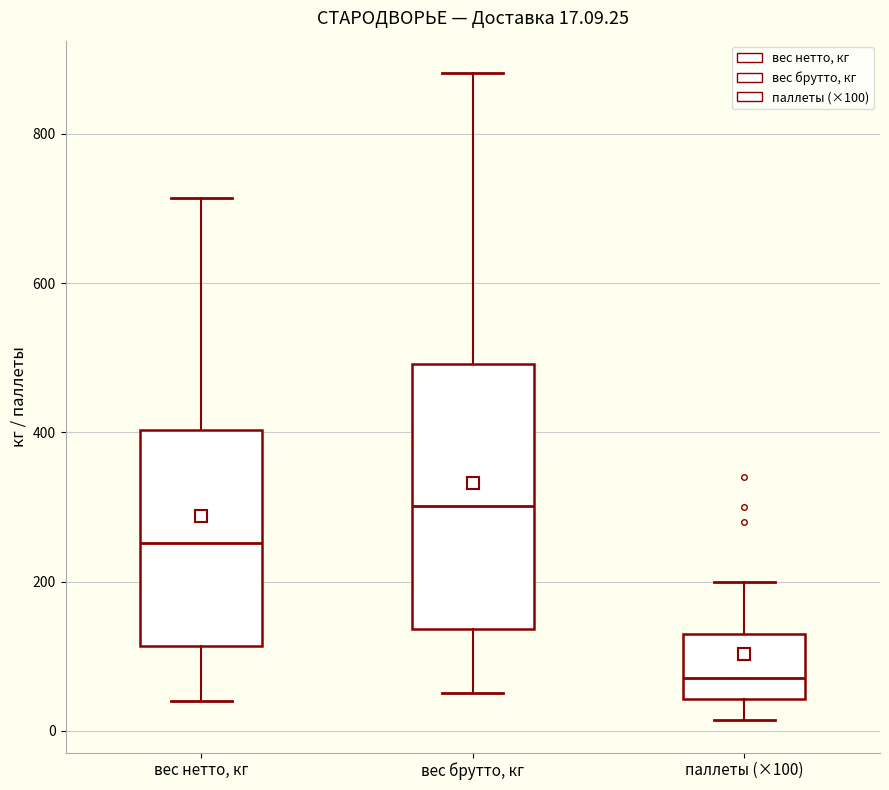

Which box has the highest median line?

вес брутто, кг